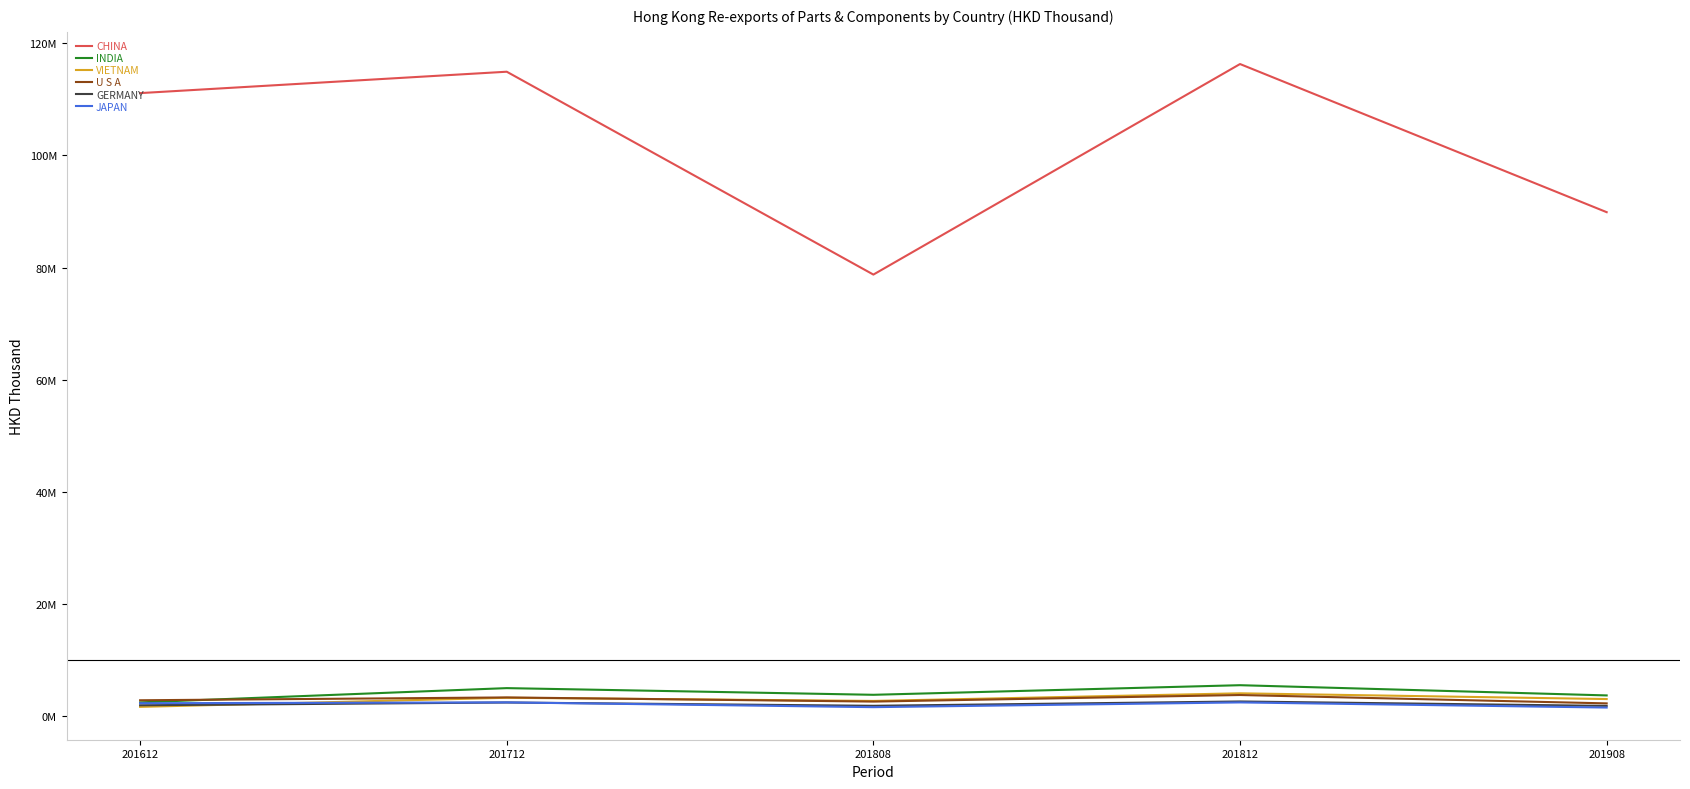

Between 201712 and 201812, which series saw the biggest shift?

CHINA